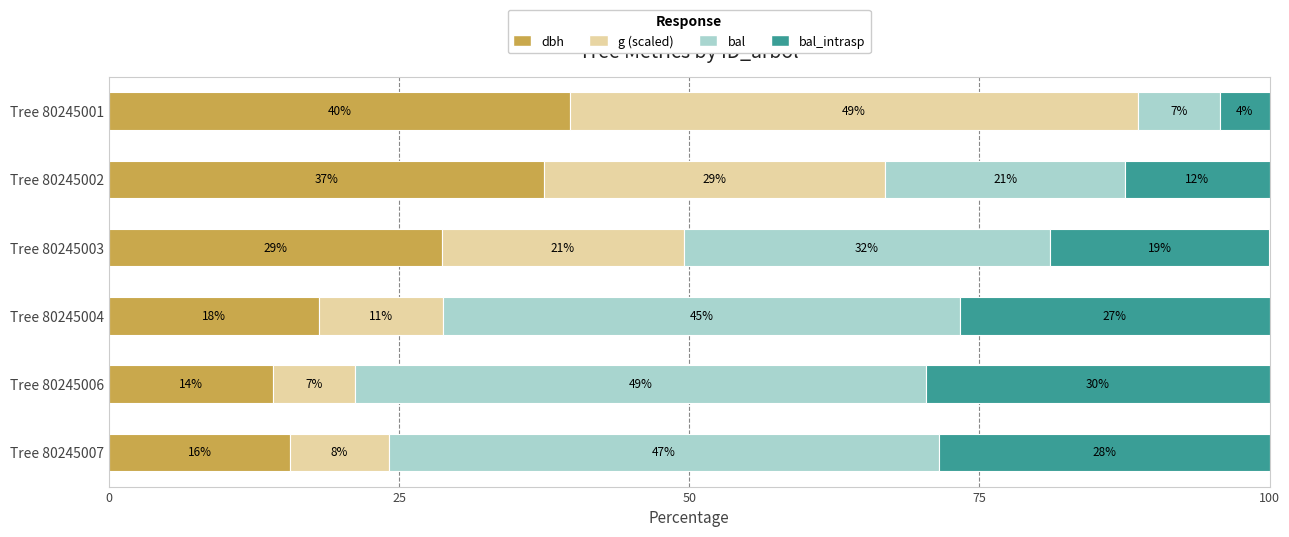

What is the lowest value of the dbh series?

14.1